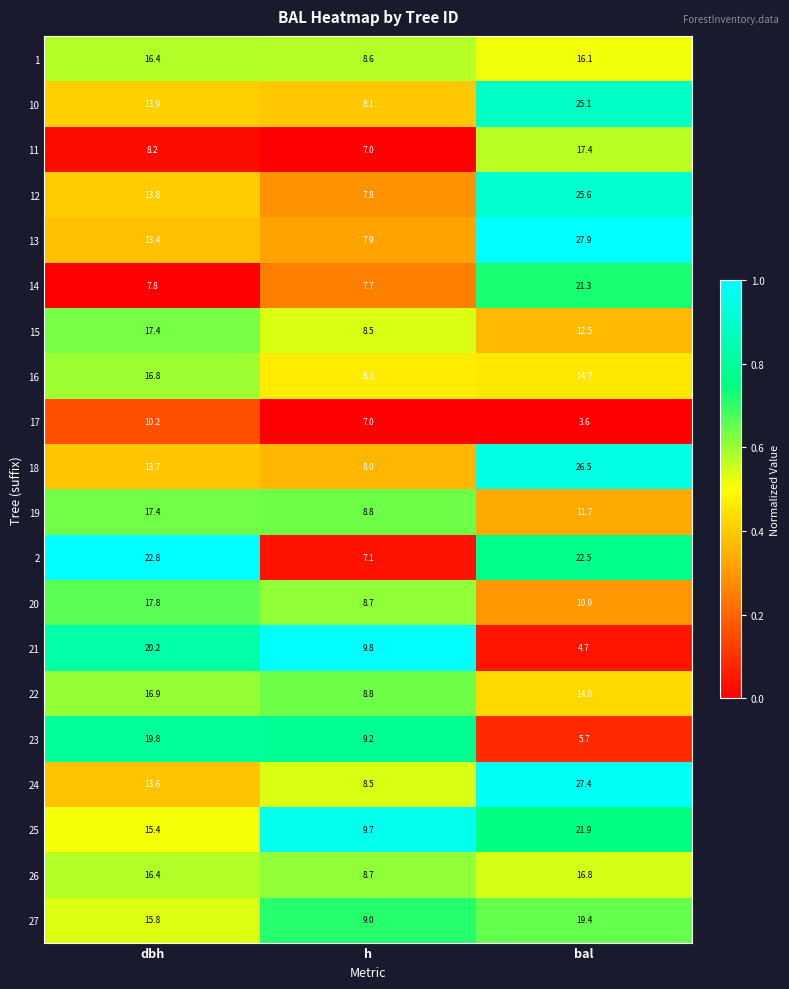

Between dbh and bal, which series saw the biggest shift?

21